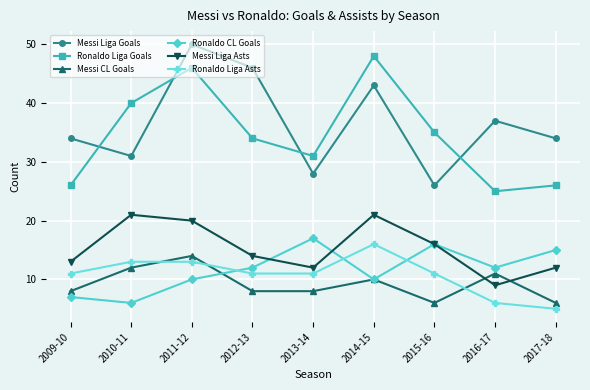

Reading left to right, what are all the values shown in this chart?

Messi Liga Goals: 34	31	50	46	28	43	26	37	34
Ronaldo Liga Goals: 26	40	46	34	31	48	35	25	26
Messi CL Goals: 8	12	14	8	8	10	6	11	6
Ronaldo CL Goals: 7	6	10	12	17	10	16	12	15
Messi Liga Asts: 13	21	20	14	12	21	16	9	12
Ronaldo Liga Asts: 11	13	13	11	11	16	11	6	5